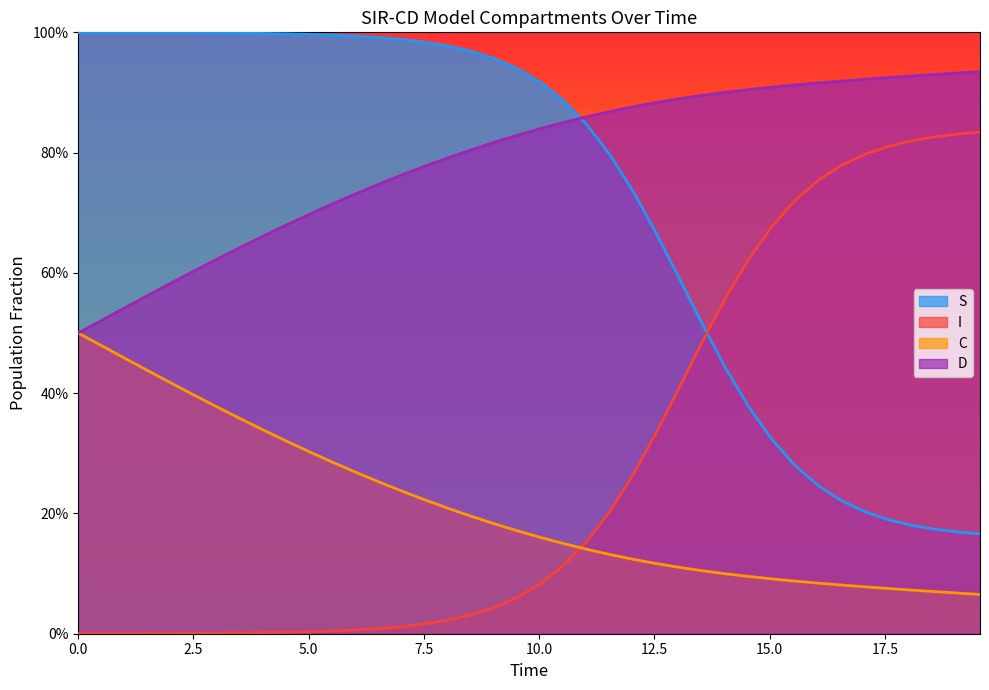

True or false: C and D intersect in this chart.

False